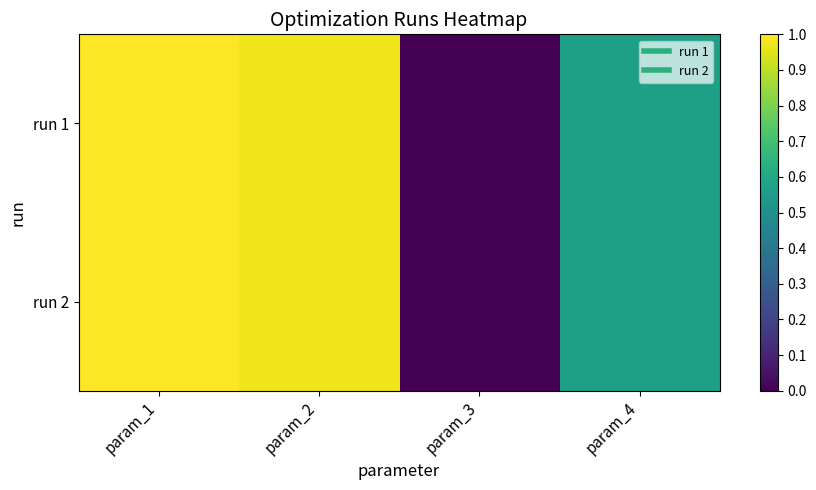

At which category is the sum across all series the highest?

param_1